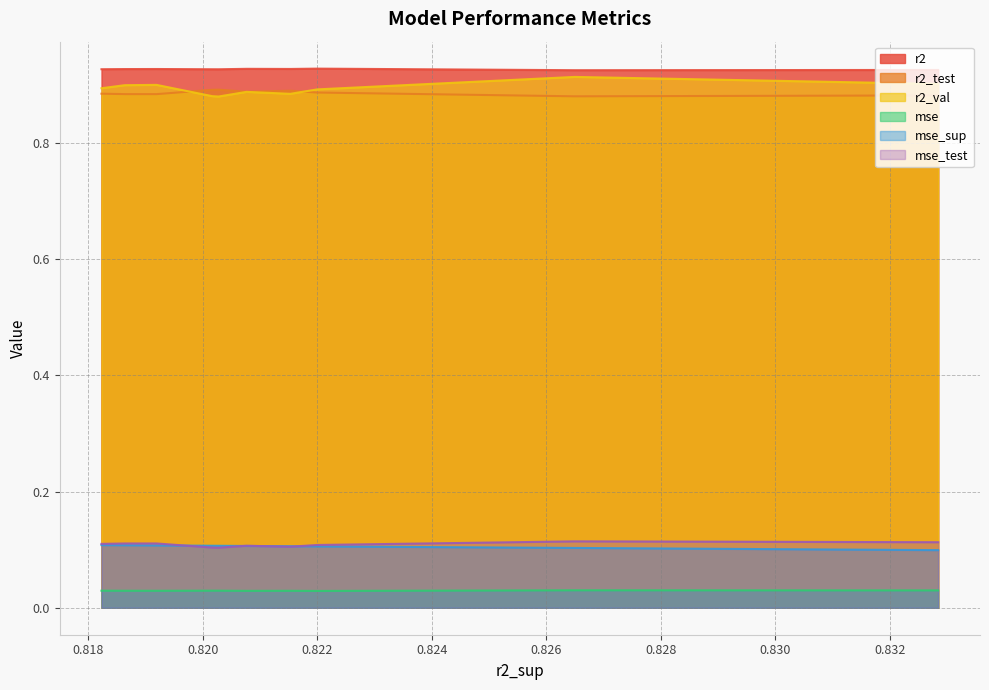

True or false: r2_test and mse_test cross at least once.

False